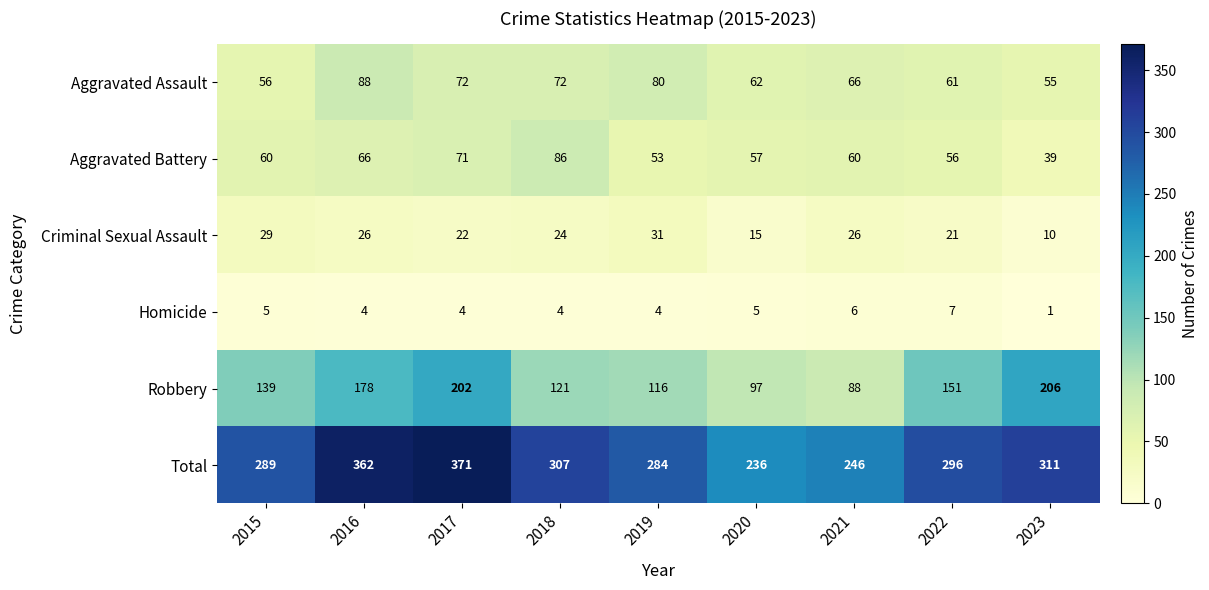

What is the difference between the highest and lowest values at 2015?

284